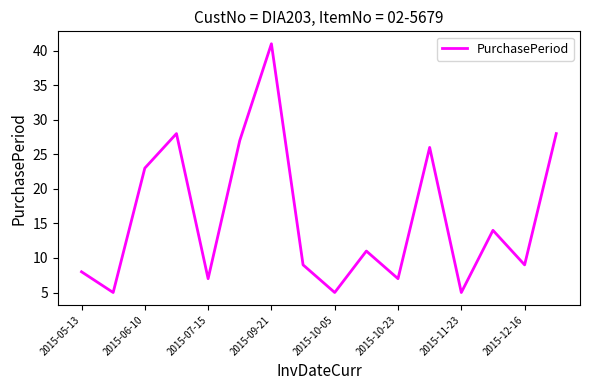

What is the sum of all values?

253